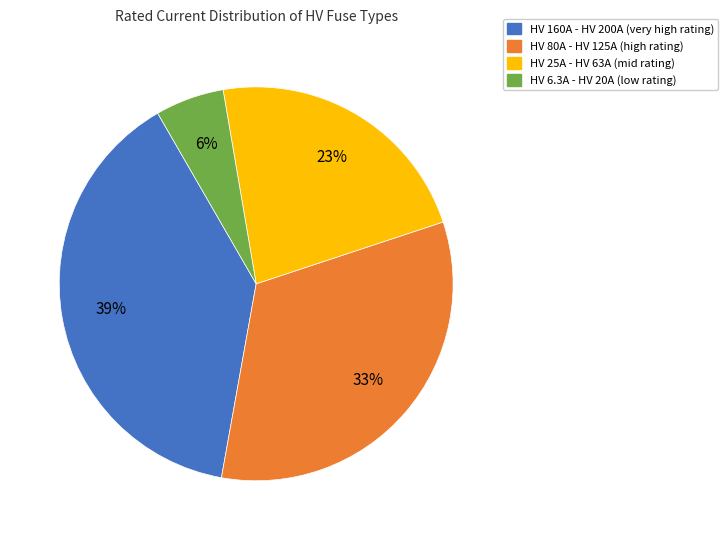

Is there a majority slice in this chart?

No